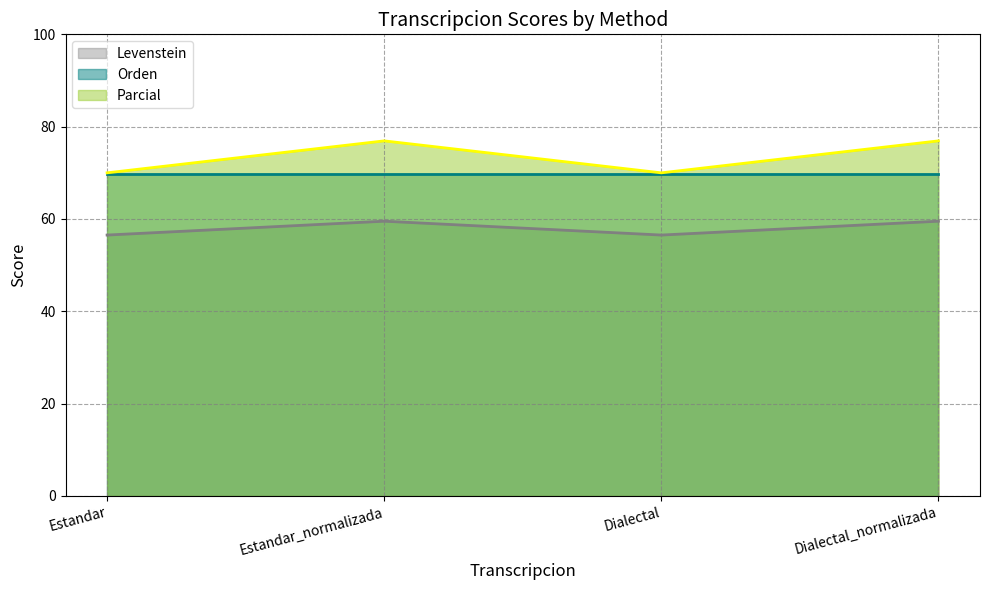

Rank the series at Estandar_normalizada from lowest to highest value.

Levenstein, Orden, Parcial